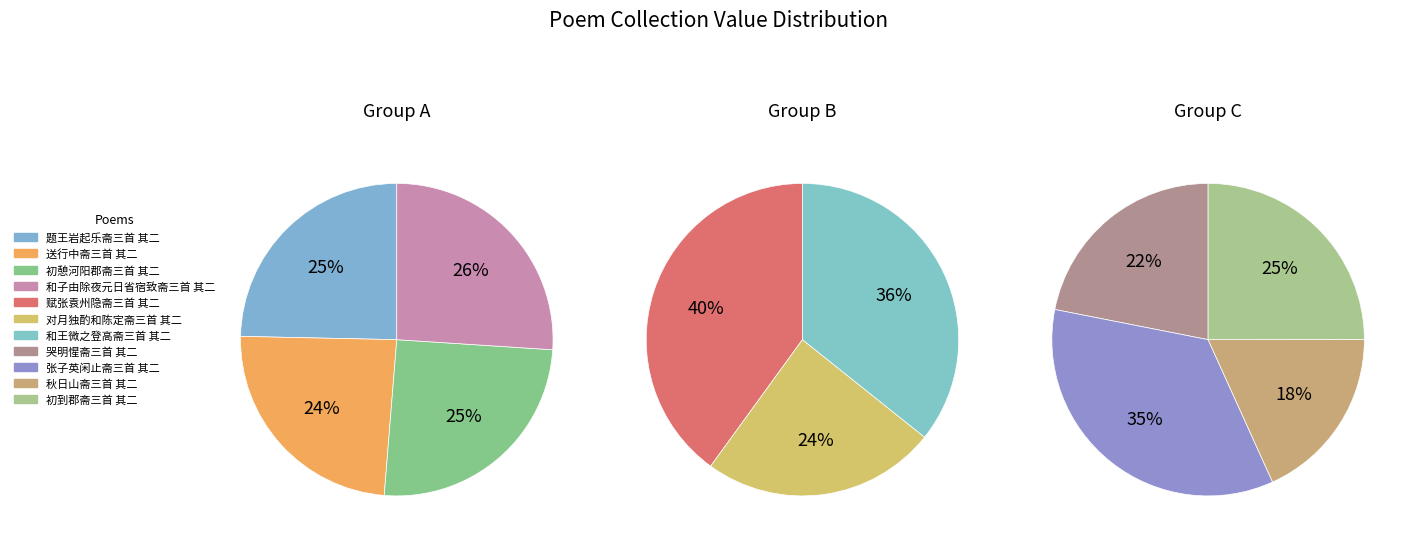

What is the ratio of the value at 初憩河阳郡斋三首 其二 to the value at 初到郡斋三首 其二?

1.0